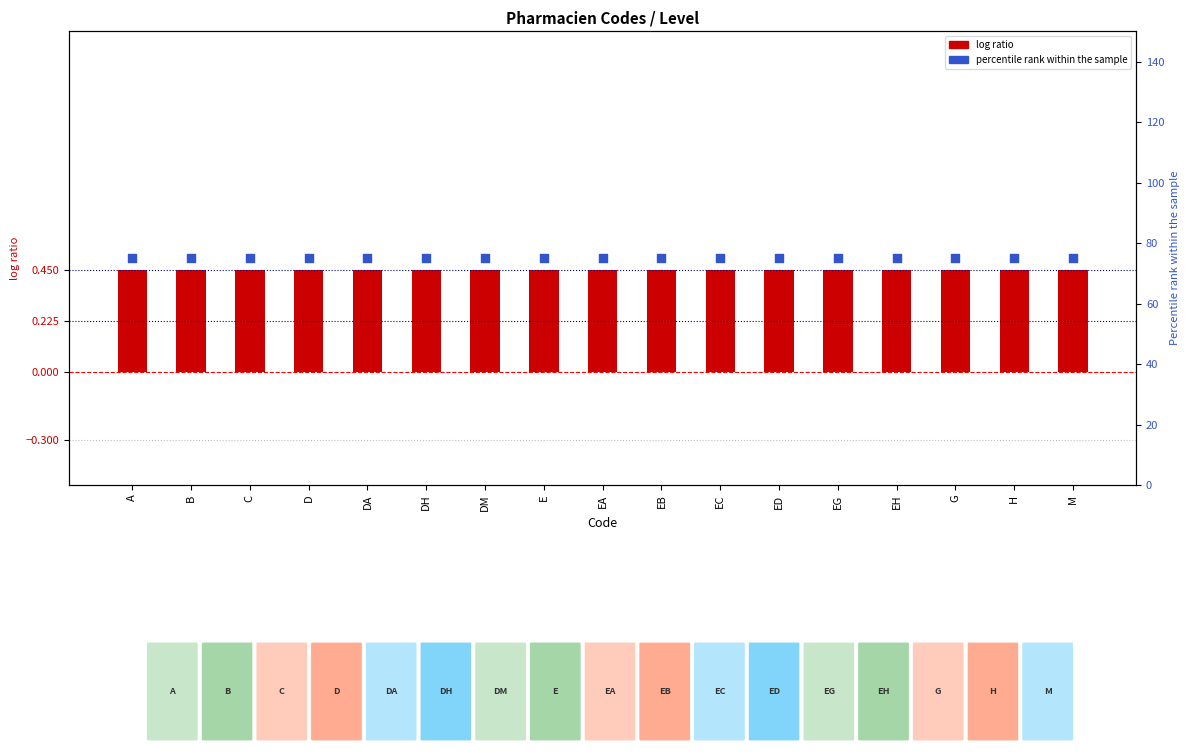

Which series has the widest spread of Y values?

Level (code)